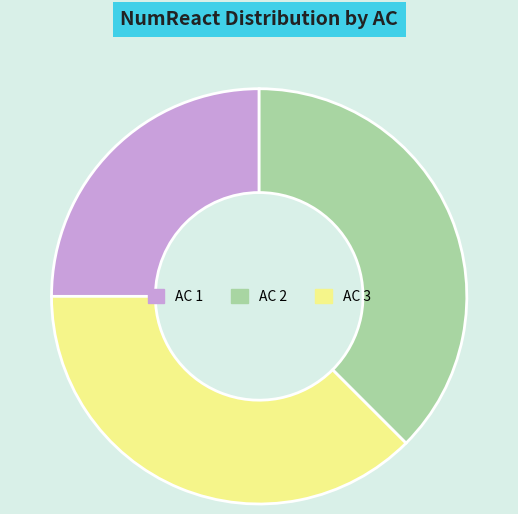

Is there a majority slice in this chart?

No